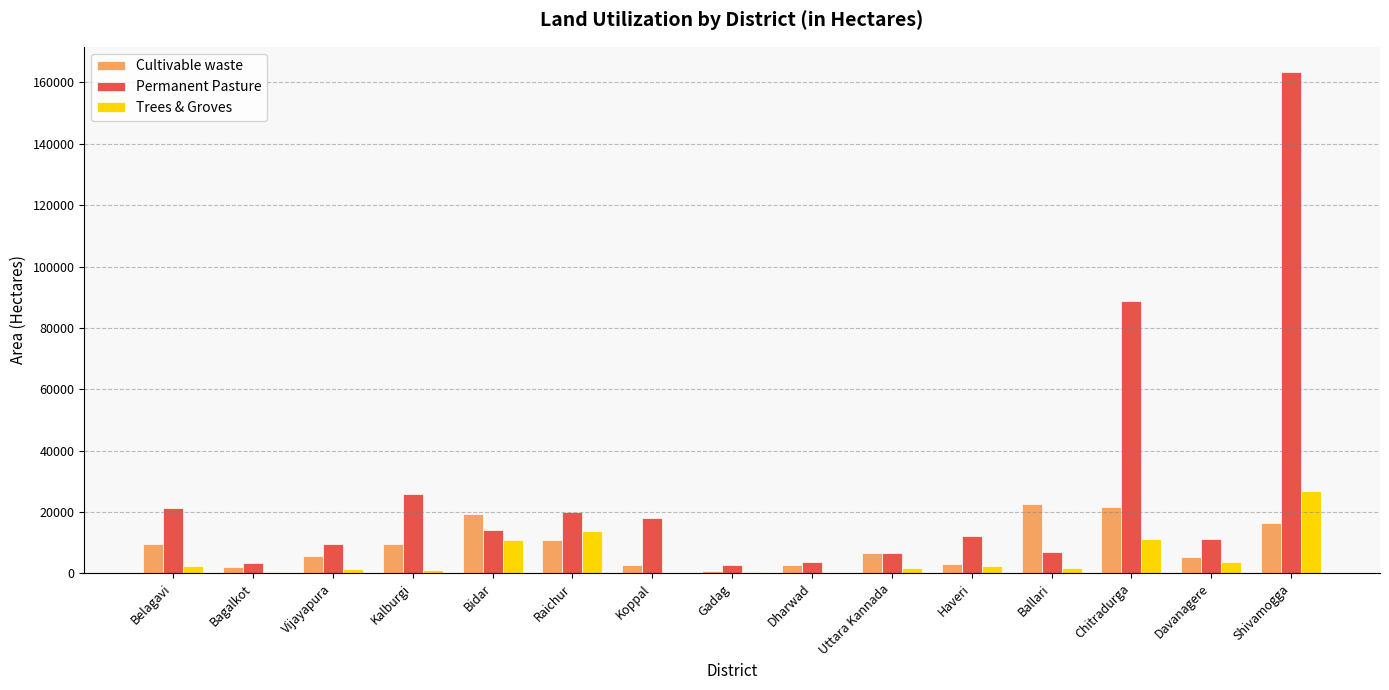

What is the highest value of the Permanent Pasture series?

163463